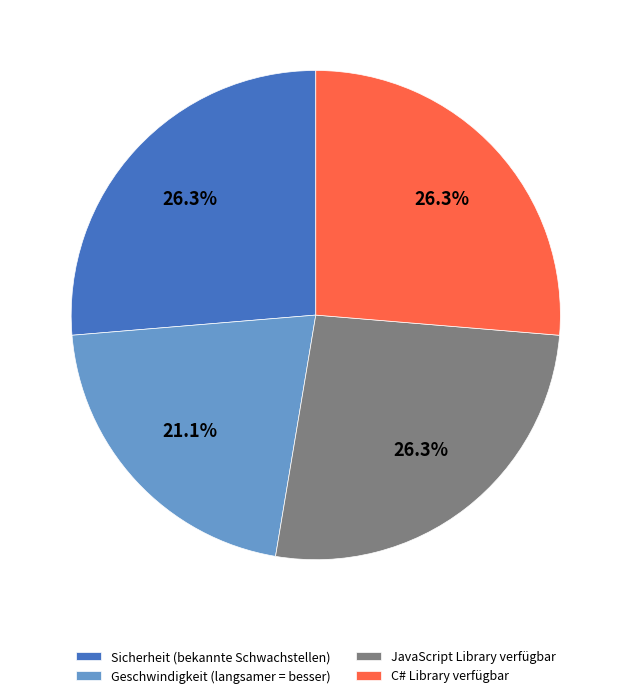

Does Geschwindigkeit (langsamer = besser) represent more than half of the total?

No